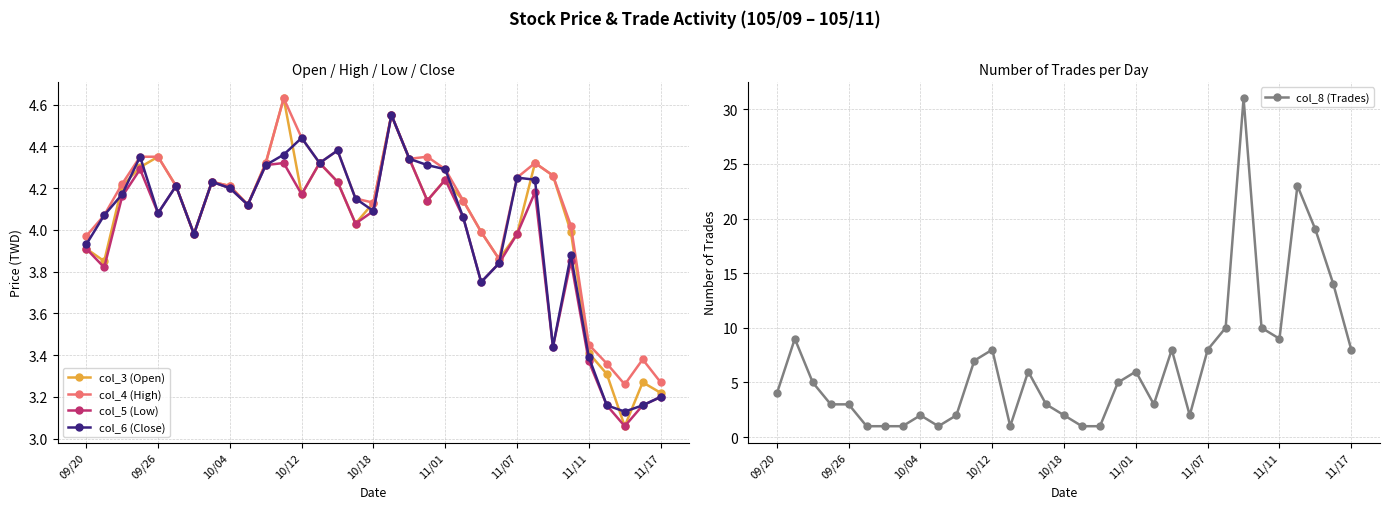

How many interior local peaks does the col_5 (Low) series have?

9